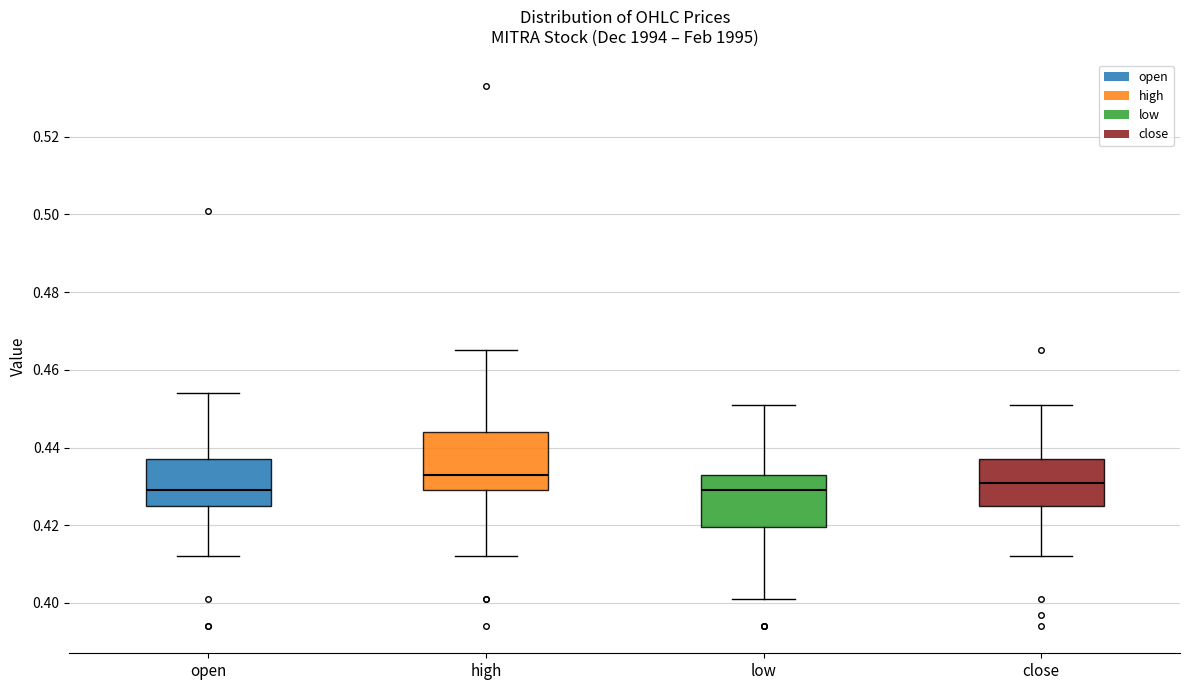

Reading left to right, read every box against the y-axis: the position of its median line, the range the box covers, and the ends of its whiskers. The values are not printed on the chart, so give them approximately, as read against the axis.

open: median 0.430, box 0.426 to 0.438, whiskers 0.412 to 0.454
high: median 0.434, box 0.430 to 0.444, whiskers 0.412 to 0.466
low: median 0.430, box 0.420 to 0.434, whiskers 0.402 to 0.452
close: median 0.432, box 0.426 to 0.438, whiskers 0.412 to 0.452